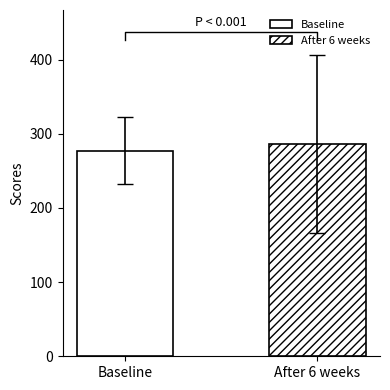

Read the value at 252, to the nearest 50.

250